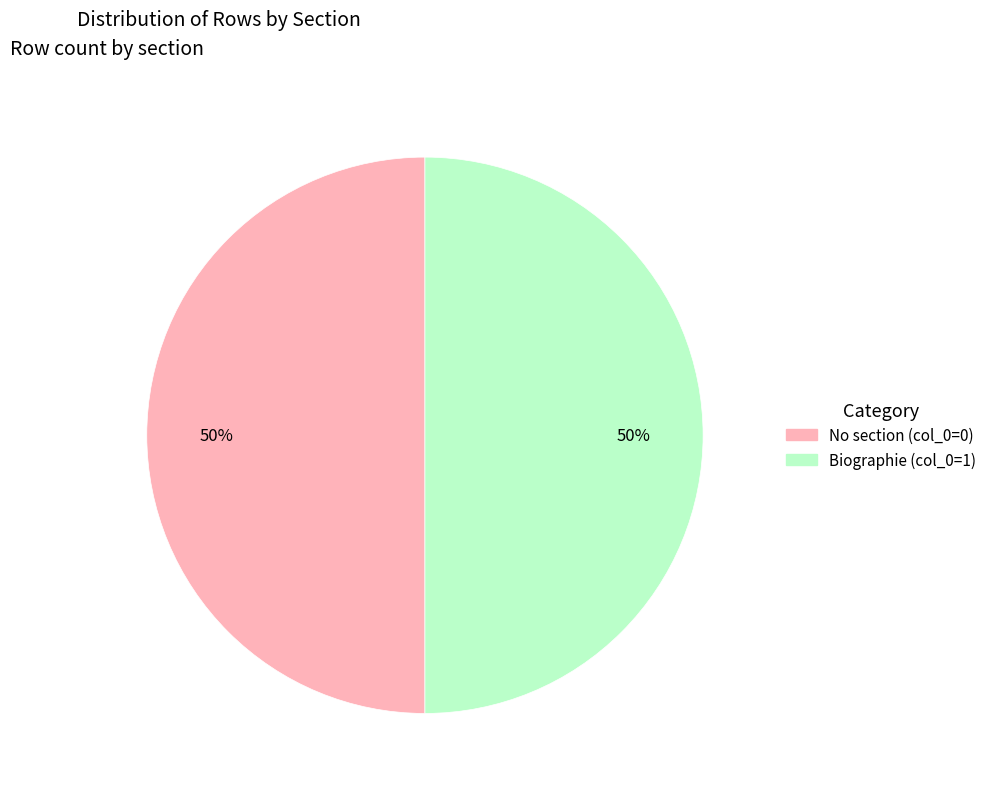

To the nearest percent, what is the average slice percentage?

50%